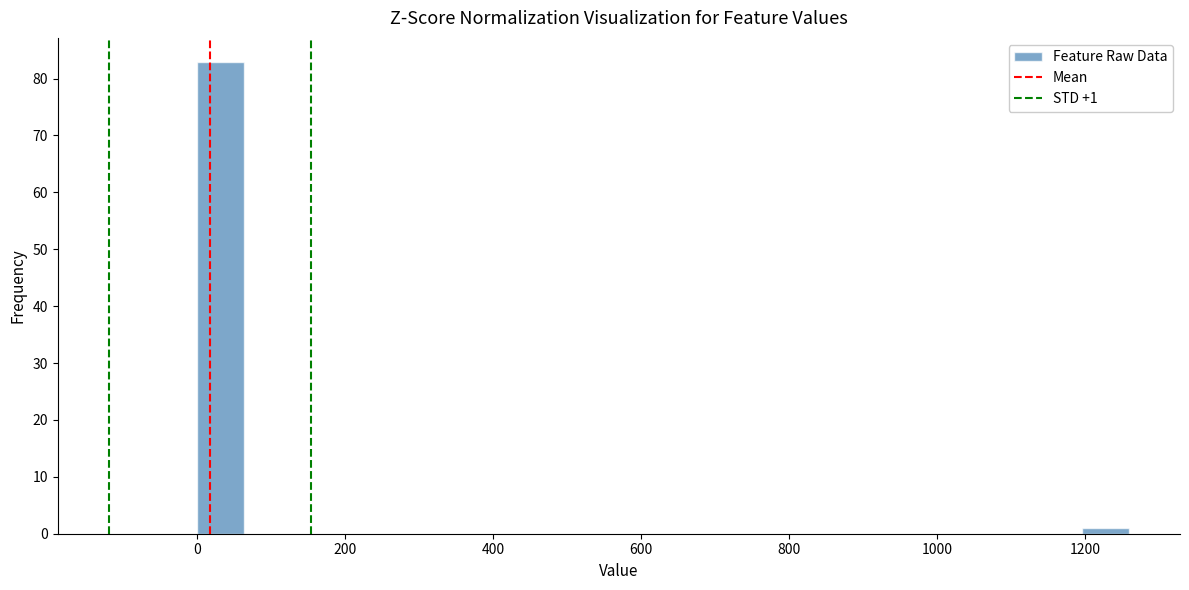

Around what value on the x-axis is the tallest bar? Give the approximate position of its centre, as read against the axis.

40